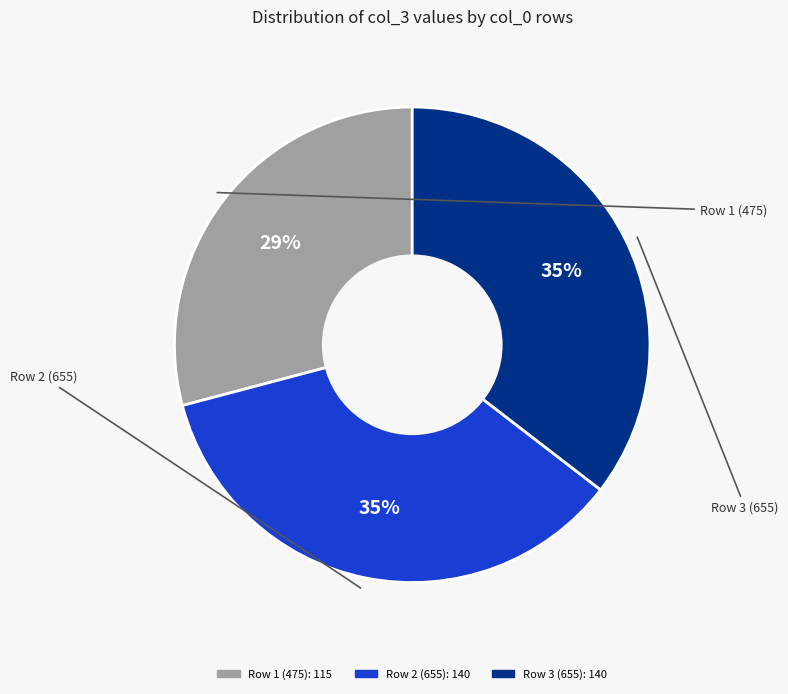

How many segments does this pie chart have?

3